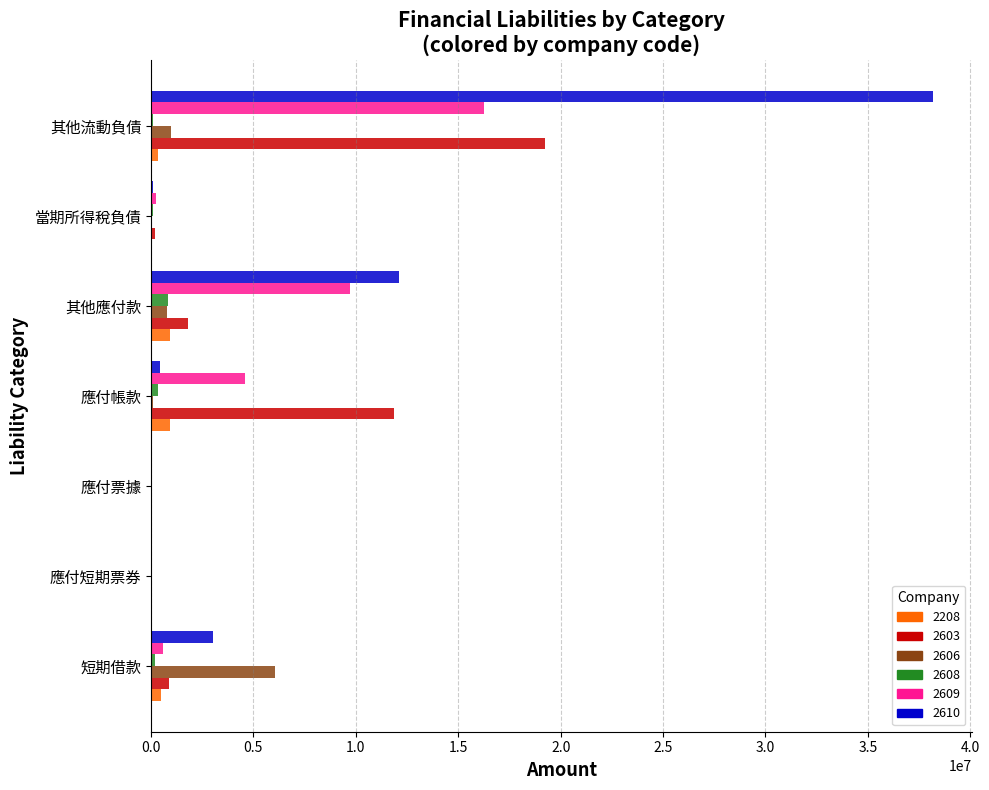

Is the value of 2606 at 短期借款 greater than the value of 2603 at 其他流動負債?

No